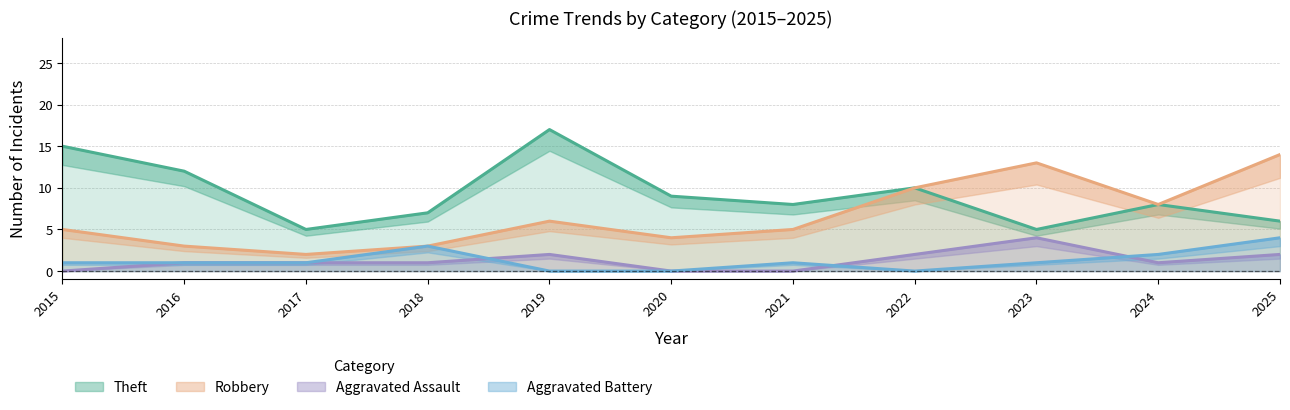

True or false: Theft and Aggravated Battery intersect in this chart.

False